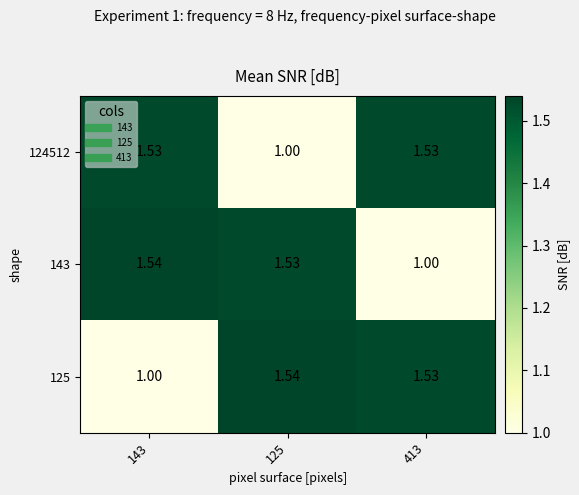

Reading right to left, what are all the values shown in this chart?

124512: 413=1.5	125=1.0	143=1.5
143: 413=1.0	125=1.5	143=1.5
125: 413=1.5	125=1.5	143=1.0